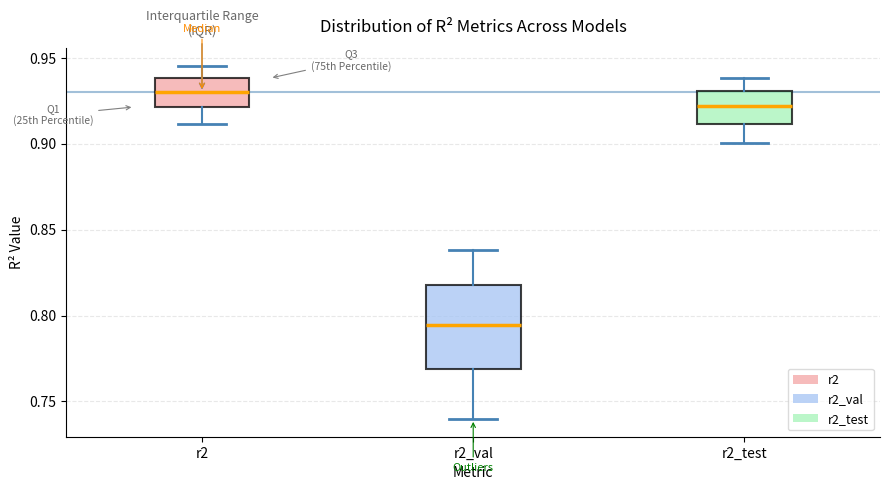

Comparing the boxes themselves (not the whiskers), which one is the tallest?

r2_val